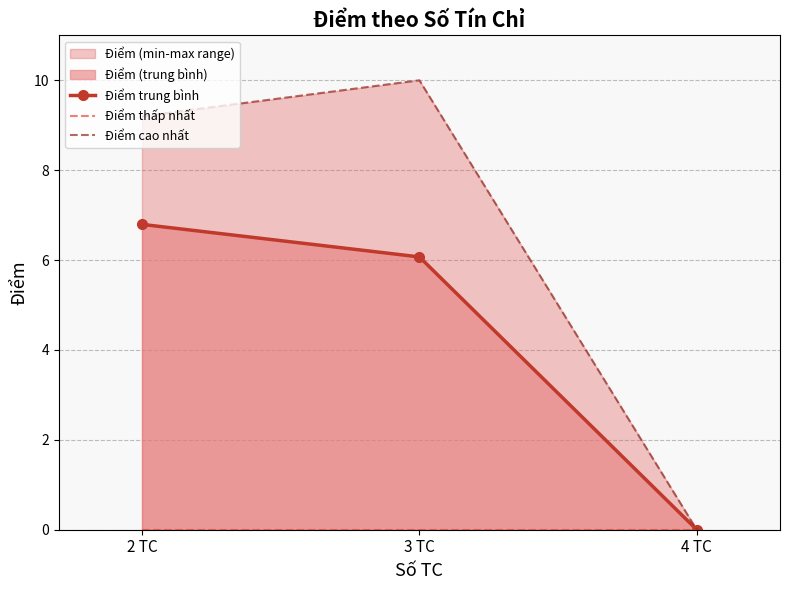

Rank the series by their maximum value, from lowest to highest.

Điểm thấp nhất, Điểm trung bình, Điểm cao nhất